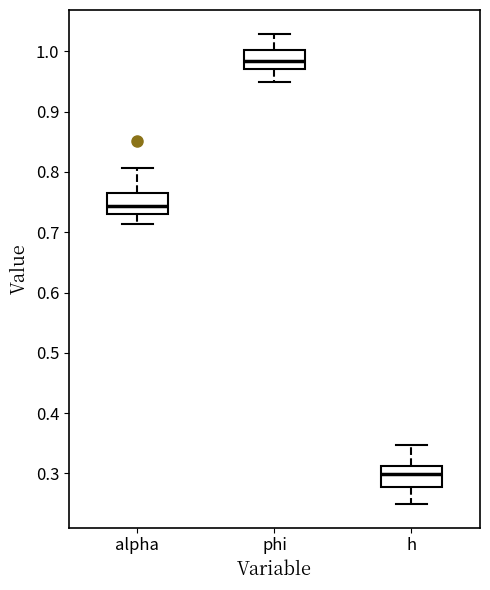

Reading left to right, read every box against the y-axis: the position of its median line, the range the box covers, and the ends of its whiskers. The values are not printed on the chart, so give them approximately, as read against the axis.

alpha: median 0.74, box 0.73 to 0.76, whiskers 0.71 to 0.81
phi: median 0.98, box 0.97 to 1.00, whiskers 0.95 to 1.03
h: median 0.30, box 0.28 to 0.31, whiskers 0.25 to 0.35